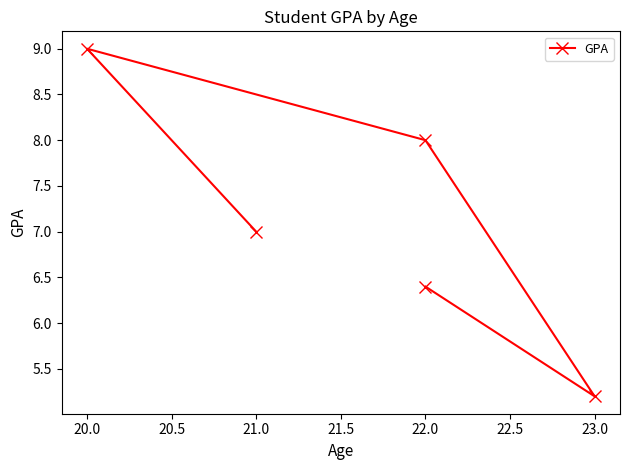

How many categories are shown in the chart?

5